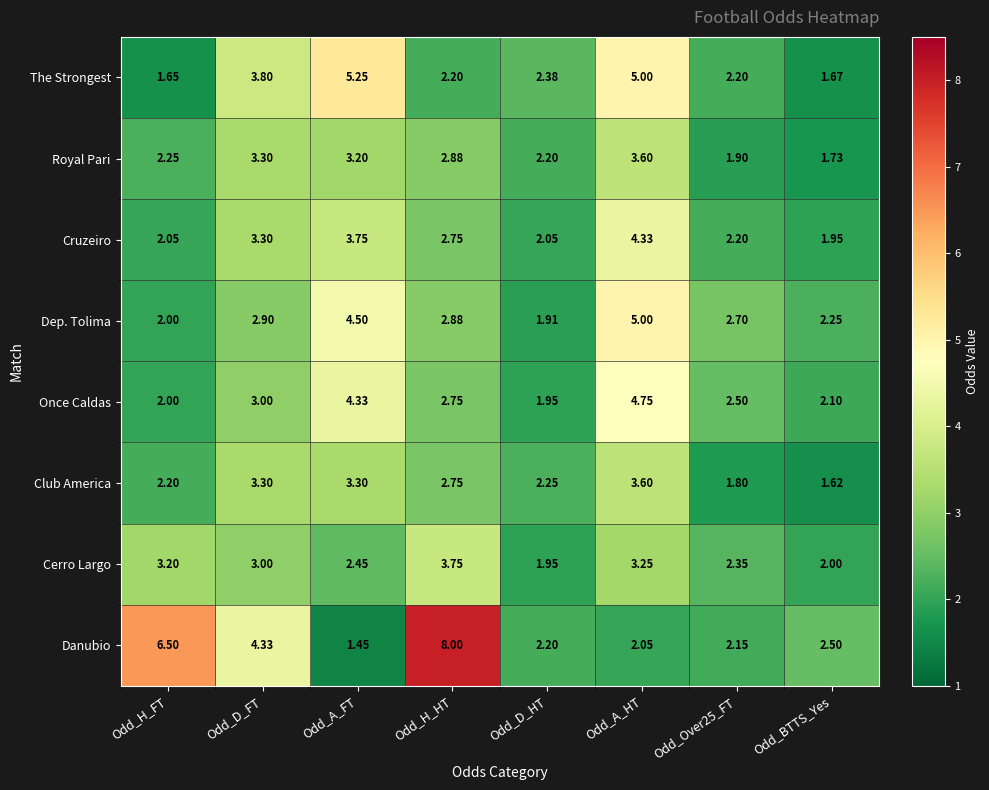

At which category is the sum across all series the highest?

Odd_A_HT